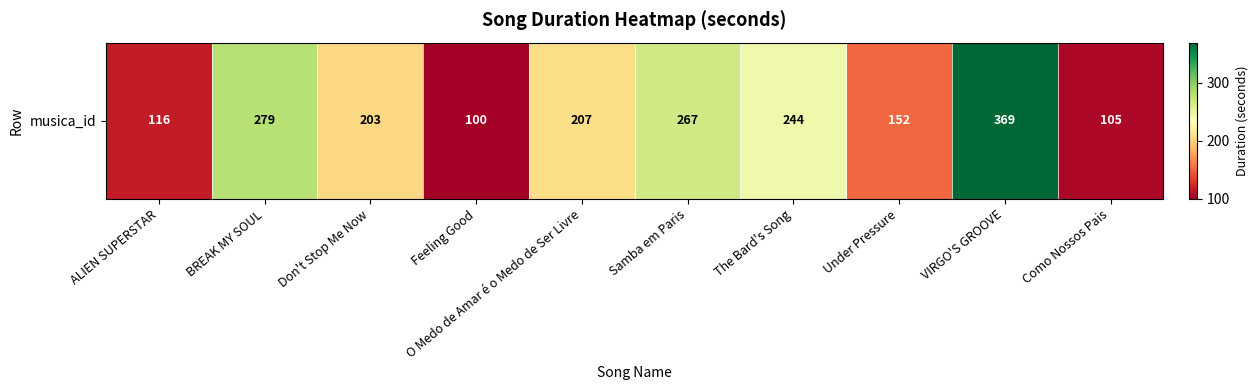

What is the minimum value shown in the chart?

100